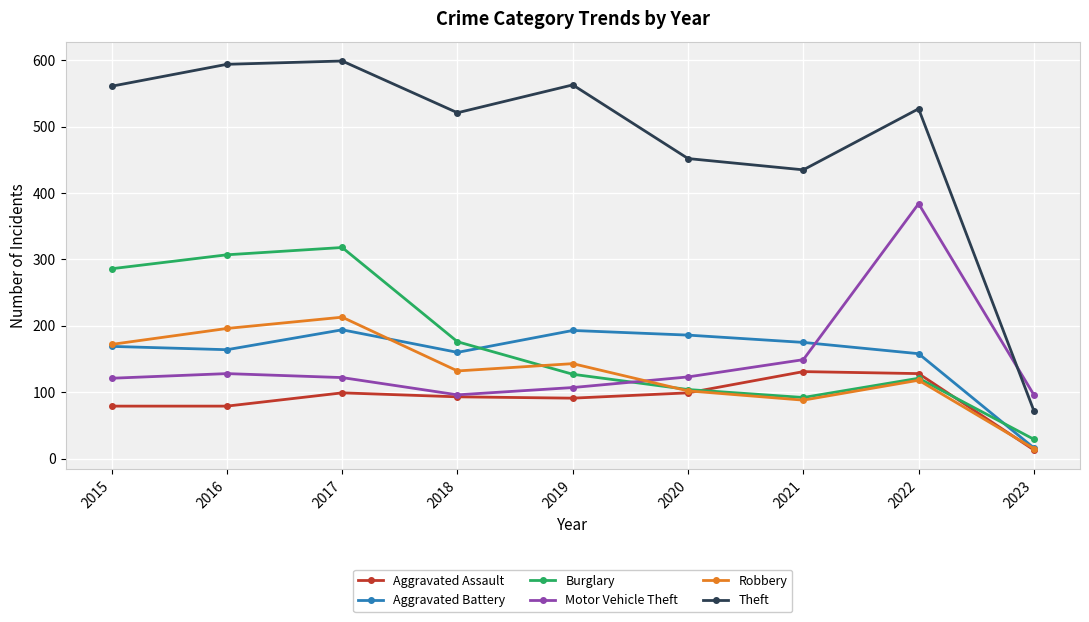

What is the difference between the Robbery values at 2022 and 2023?

103